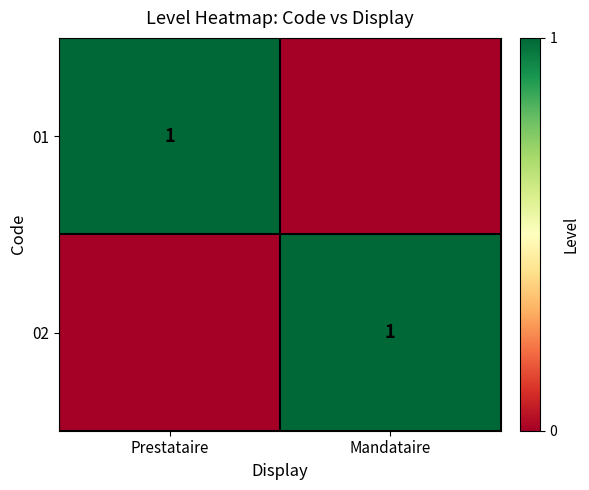

True or false: 02 has a value of 1 at Mandataire.

True